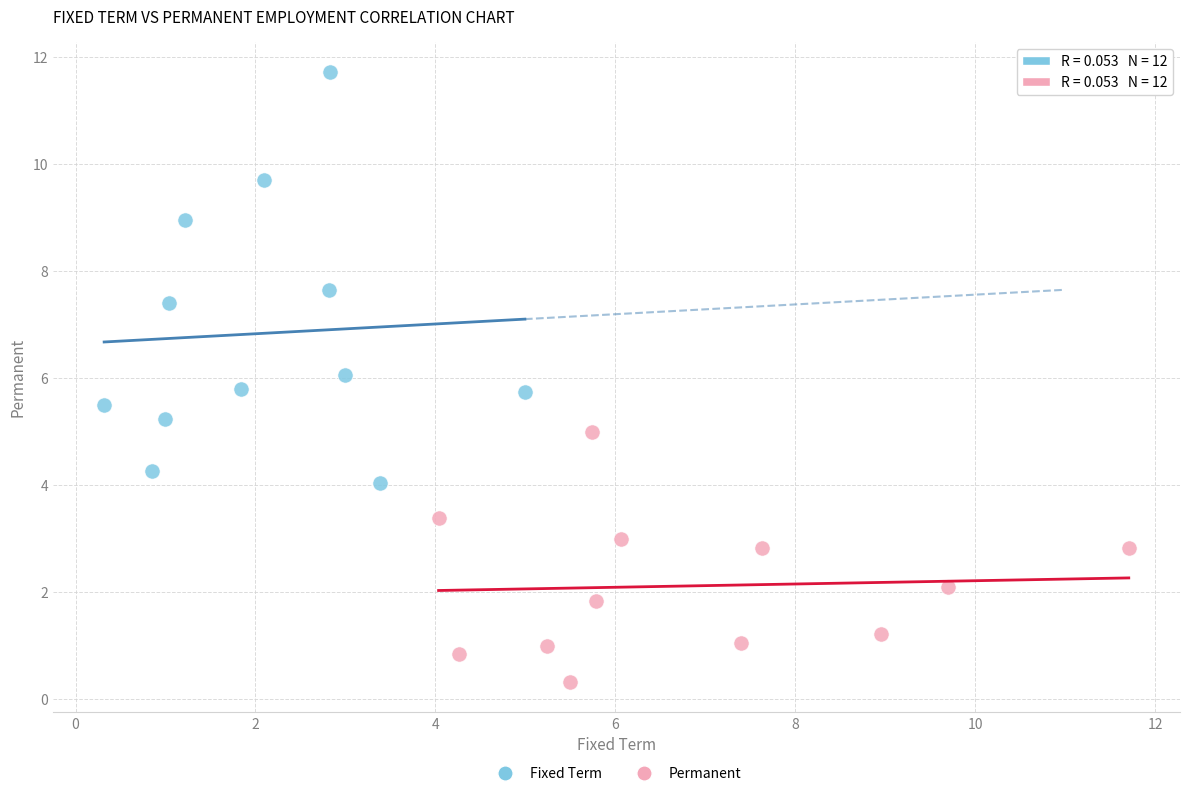

Which series reaches the maximum Y coordinate?

Fixed Term